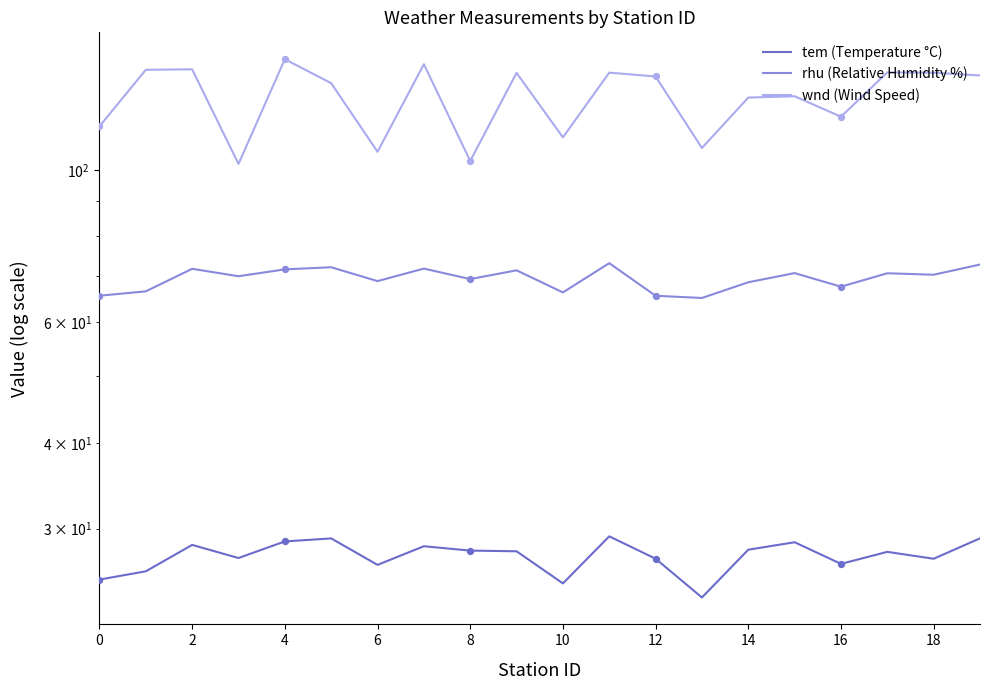

Which series contains the lowest Y value?

tem (Temperature °C)